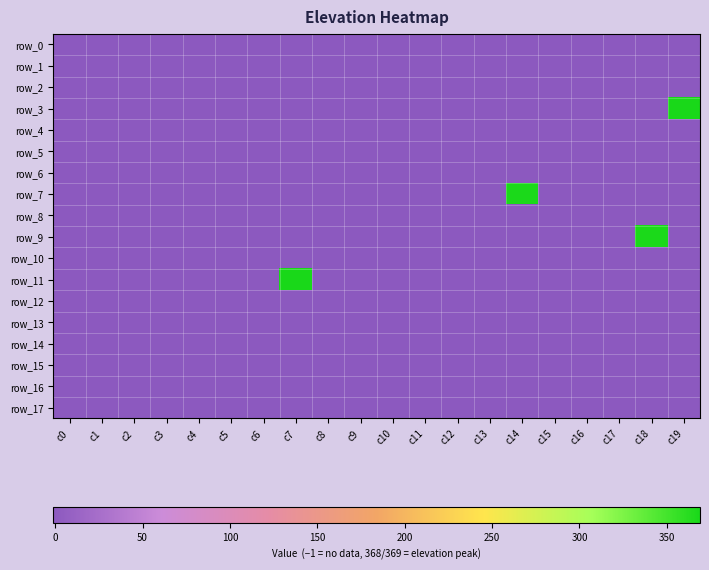

List the labels in order of row_2 value, largest first.

c0, c1, c2, c3, c4, c5, c6, c7, c8, c9, c10, c11, c12, c13, c14, c15, c16, c17, c18, c19